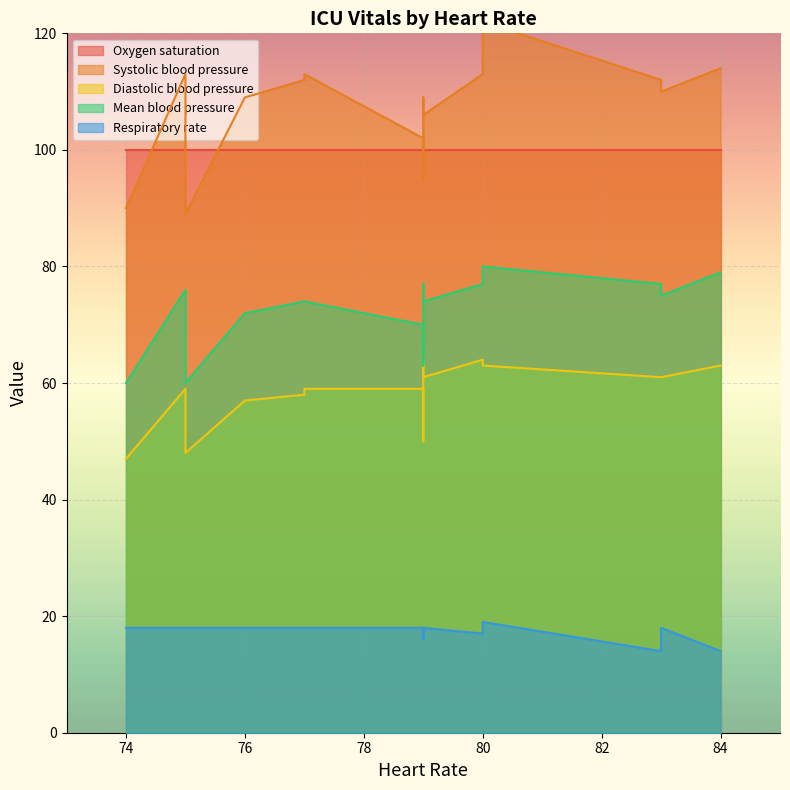

Does the chart display data point markers on the line(s)?

No